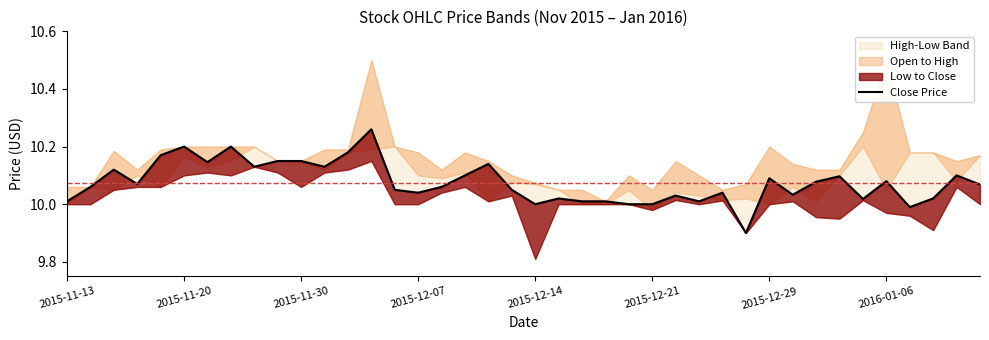

Approximately how many times larger is the value at 2015-11-13 compared to 39?

1.0